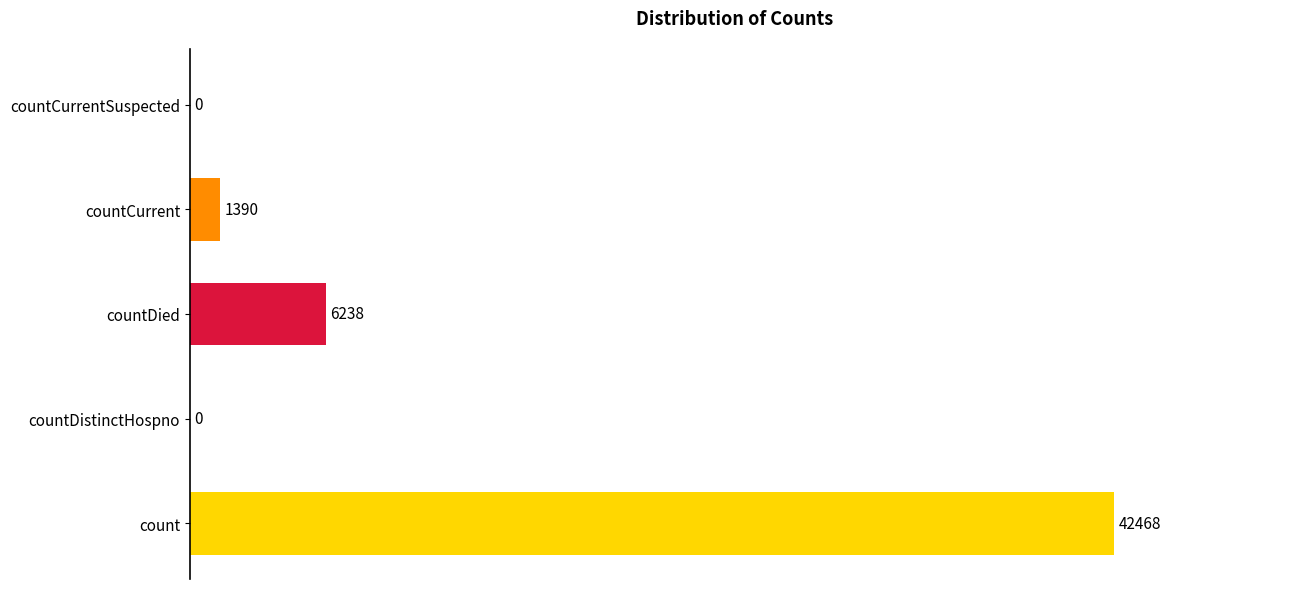

At which label is the value closest to 21234?

countDied